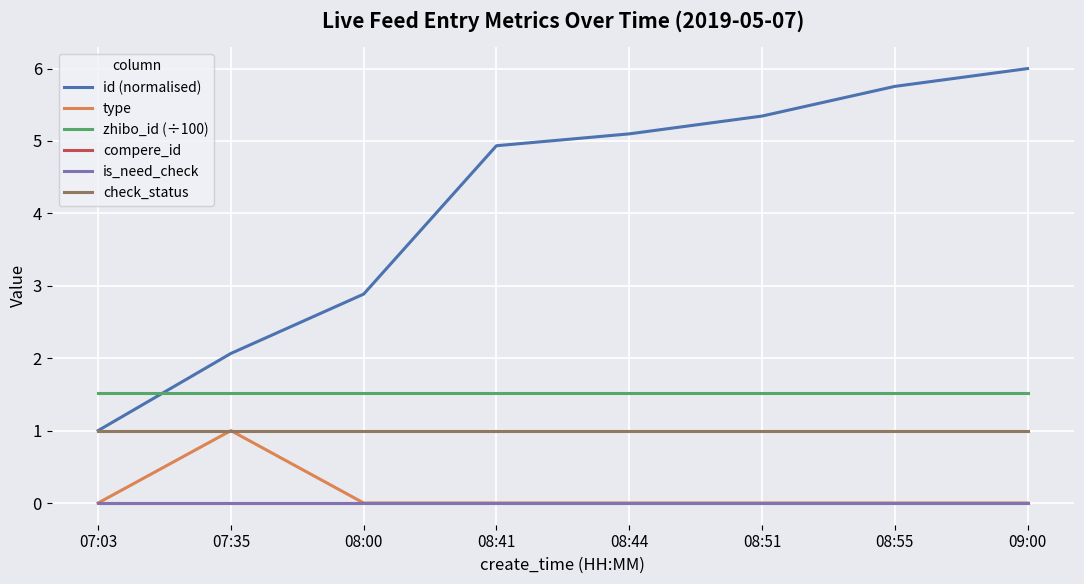

True or false: type has more than 1 interior local peaks.

False